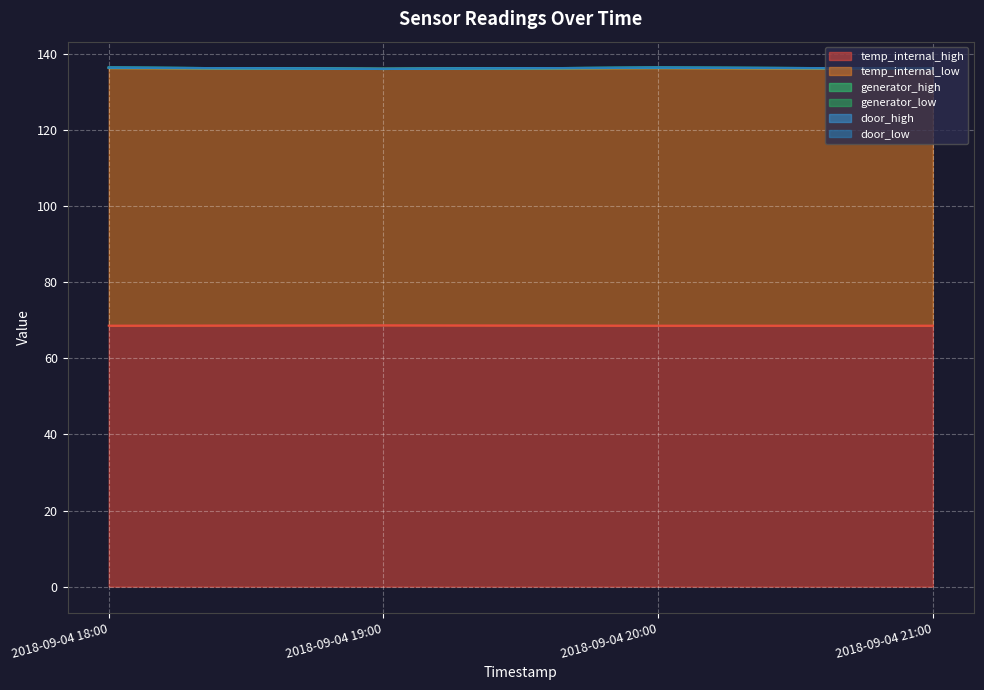

Which category has the highest value in the generator_low series?

2018-09-04 18:00